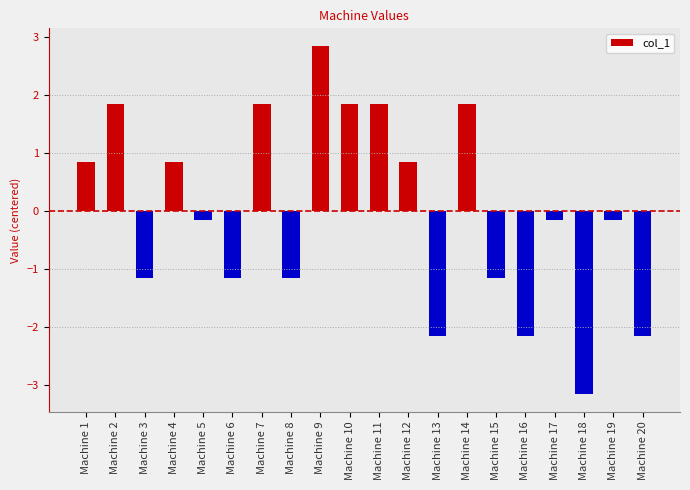

Between Machine 9 and Machine 13, which is larger?

Machine 9